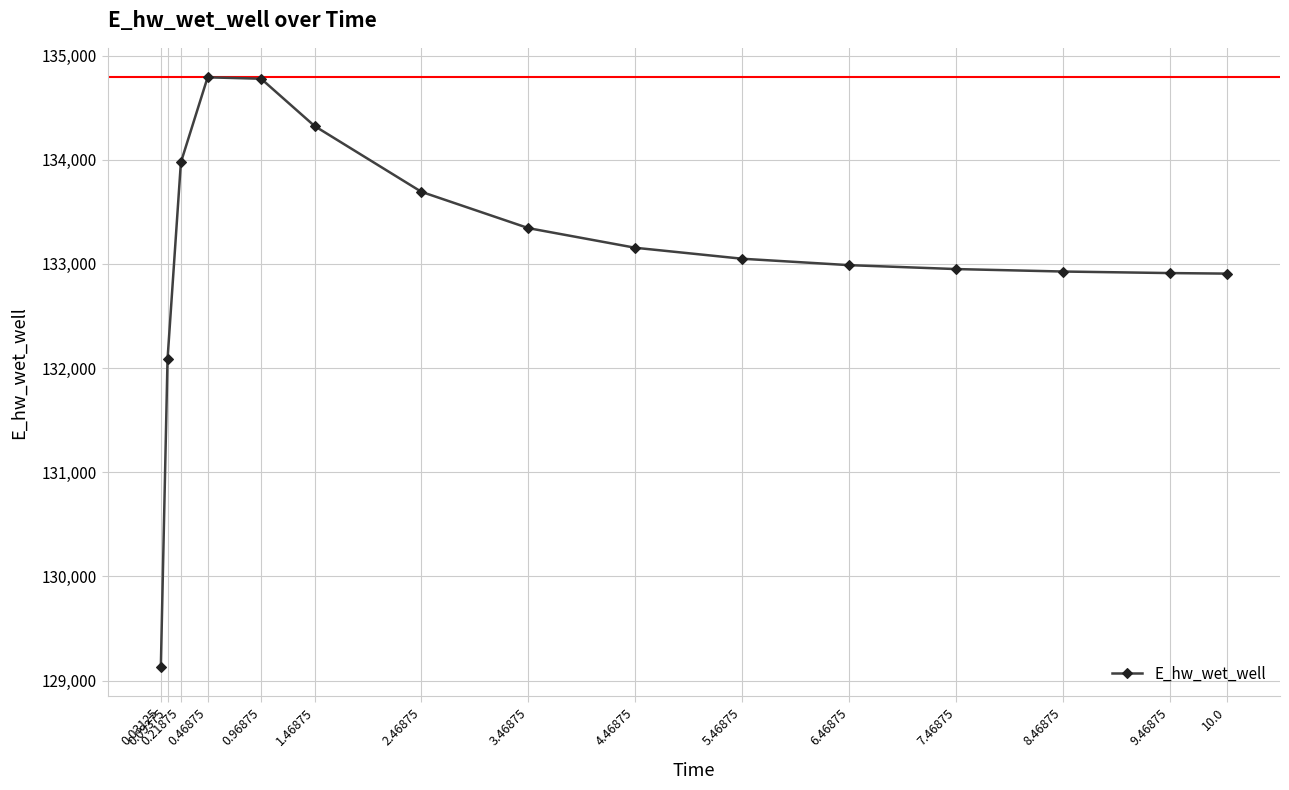

What is the sum of the values at 5.46875 and 0.46875?

267841.2